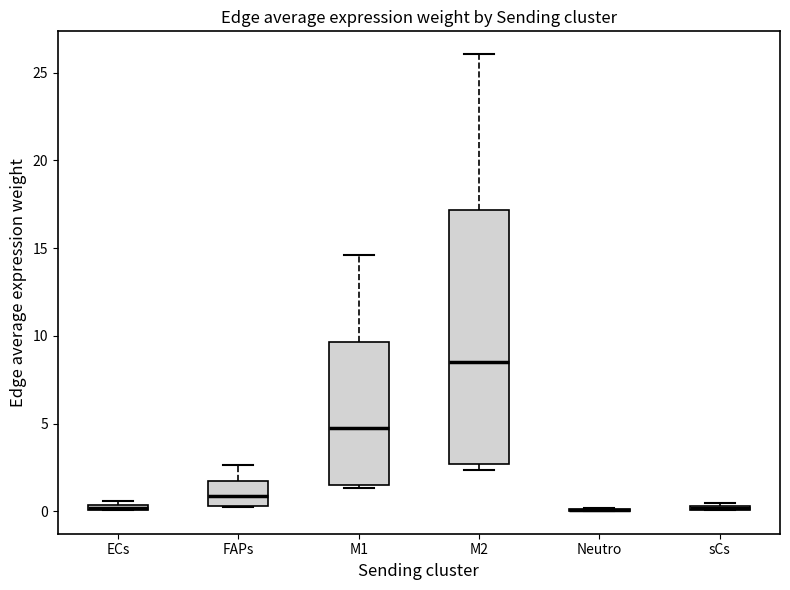

Comparing the boxes themselves (not the whiskers), which one is the tallest?

M2